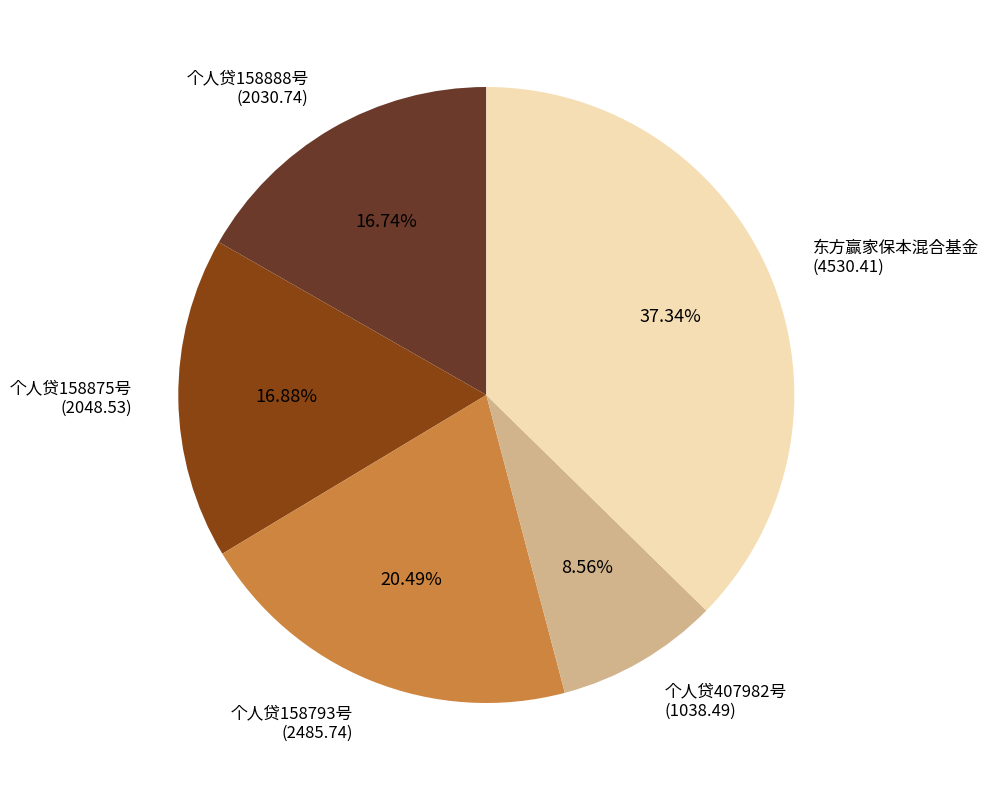

True or false: 东方赢家保本混合基金 accounts for 29% of the total.

False